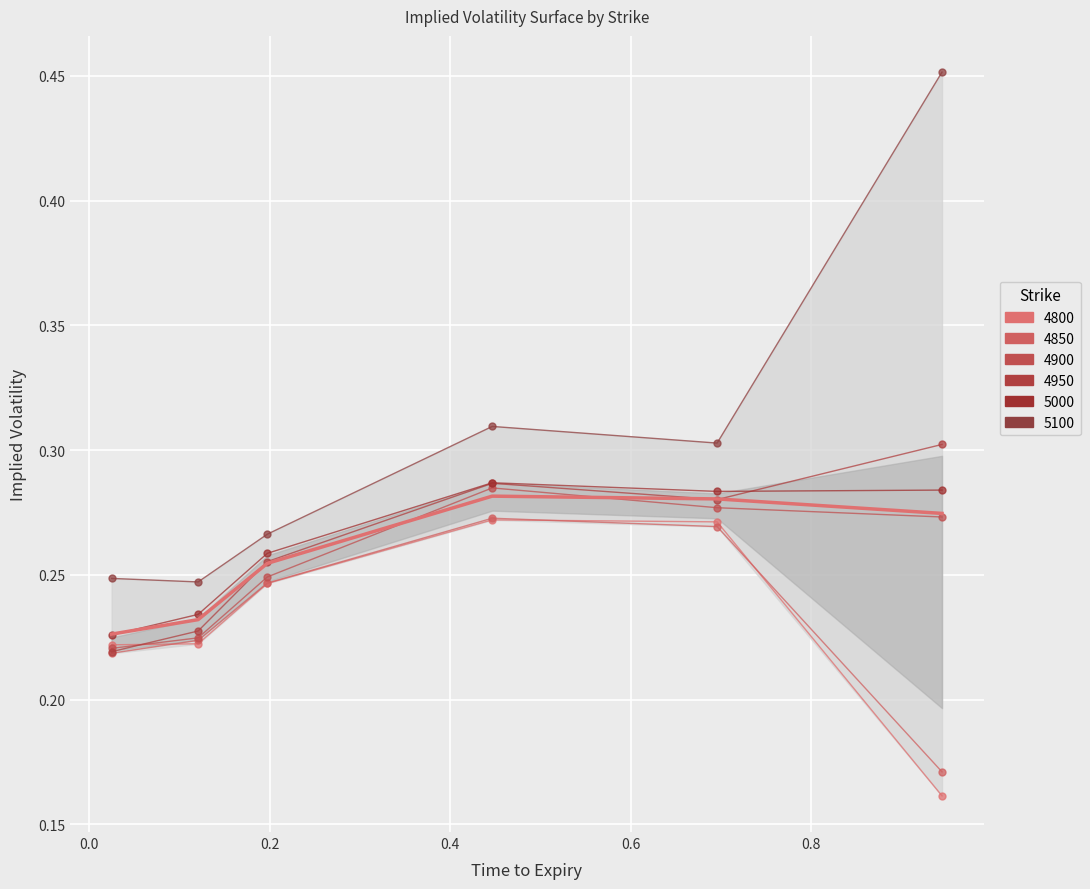

True or false: the data has more than 2 interior local peaks.

False